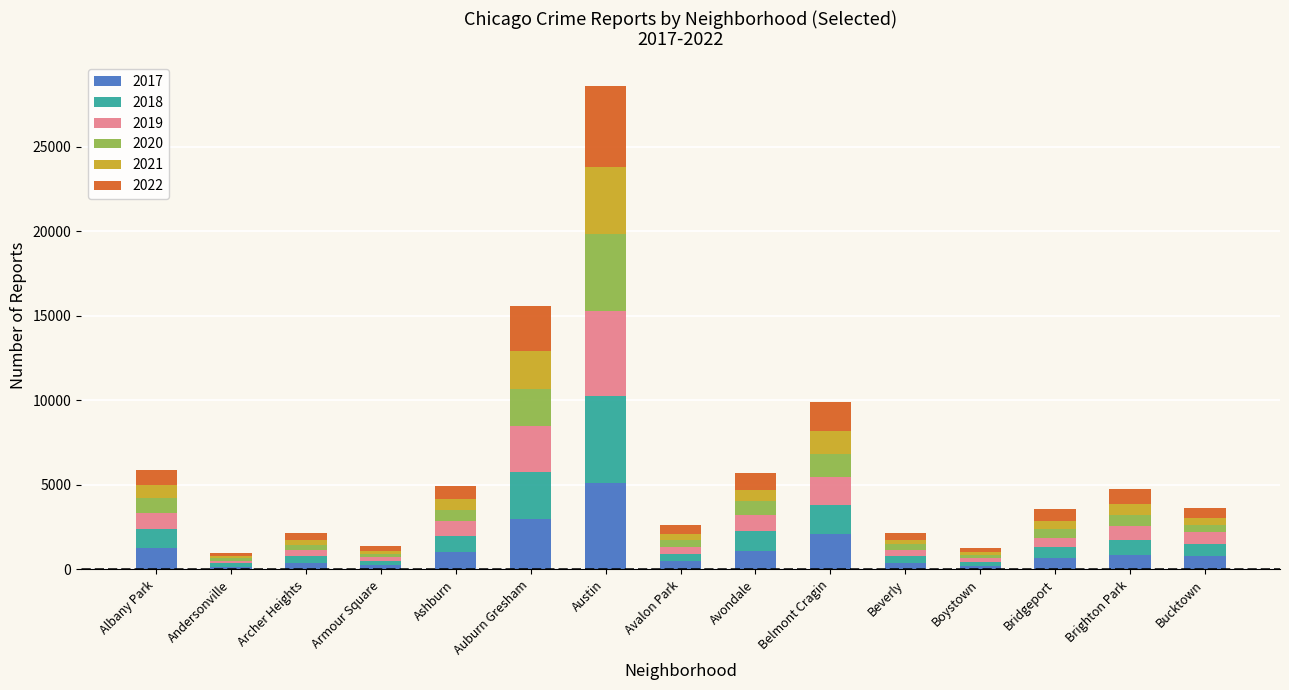

At which category is the sum across all series the highest?

Austin